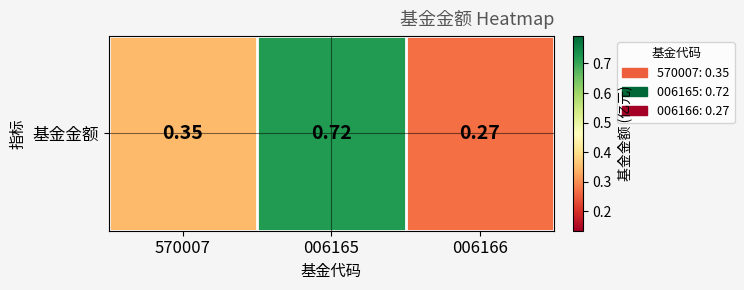

What is the difference between the maximum and minimum values?

0.4